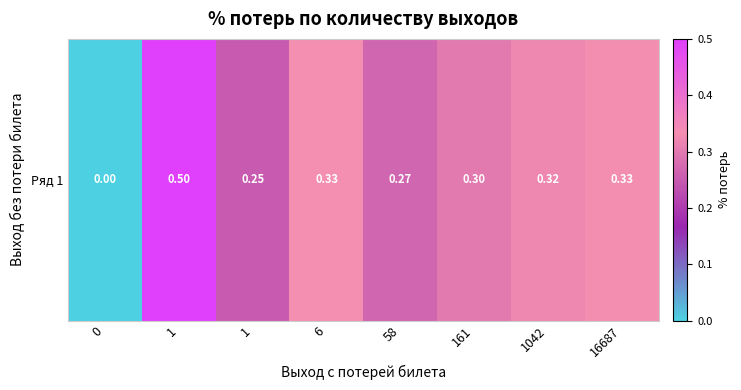

Rank the categories by value from highest to lowest.

1, 16687, 6, 1042, 161, 58, 1, 0